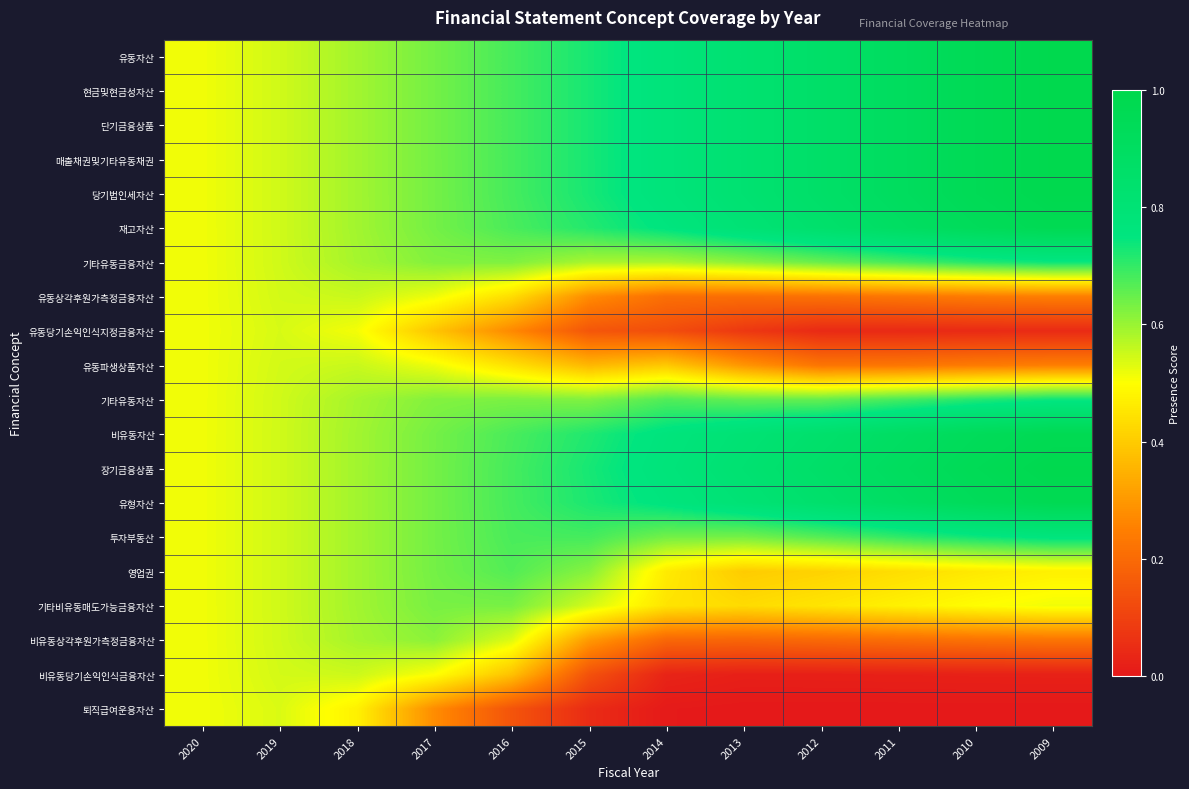

List the series in order of their peak value, highest first.

유동자산, 현금및현금성자산, 단기금융상품, 매출채권및기타유동채권, 당기법인세자산, 장기금융상품, 유형자산, 재고자산, 비유동자산, 투자부동산, 기타유동금융자산, 기타유동자산, 영업권, 기타비유동매도가능금융자산, 비유동상각후원가측정금융자산, 유동상각후원가측정금융자산, 유동파생상품자산, 비유동당기손익인식금융자산, 유동당기손익인식지정금융자산, 퇴직급여운용자산